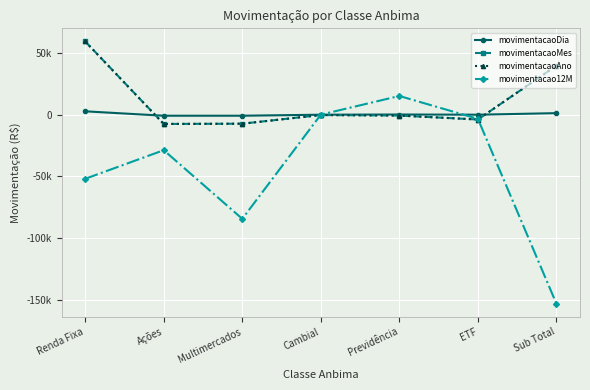

Which series has the widest spread of values?

movimentacao12M